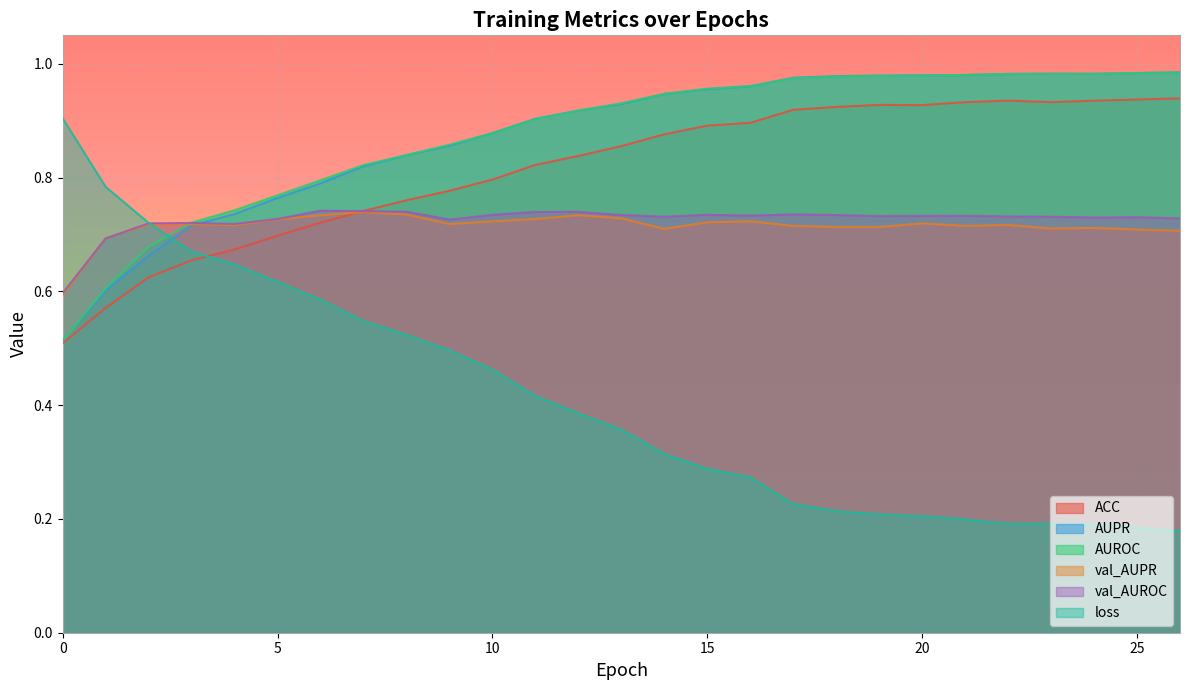

How many lines are shown in the chart?

6